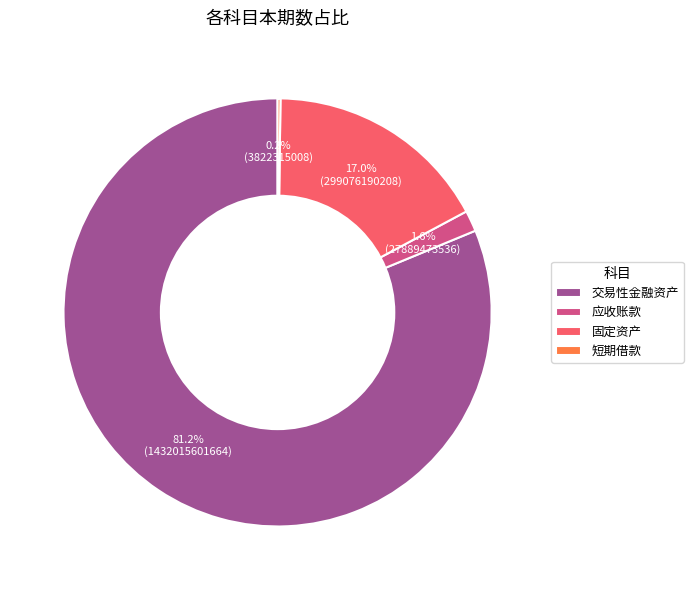

What is the largest slice in the pie chart?

交易性金融资产